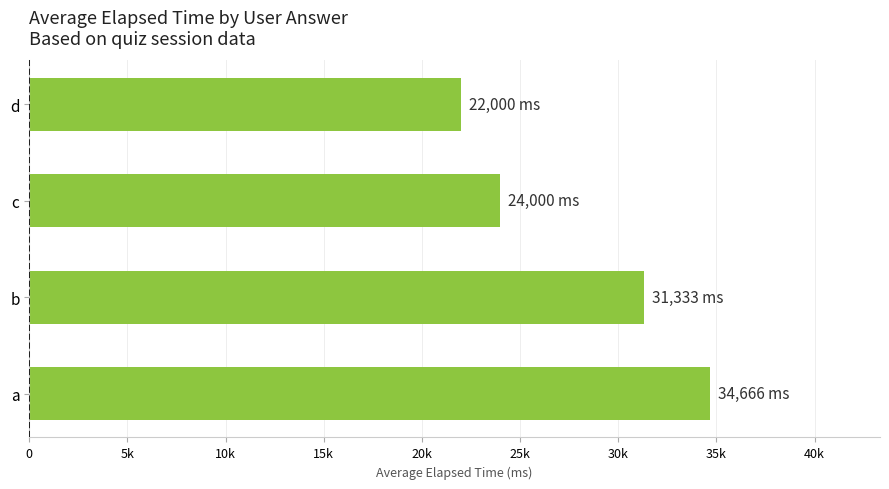

Does the chart contain any negative values?

No